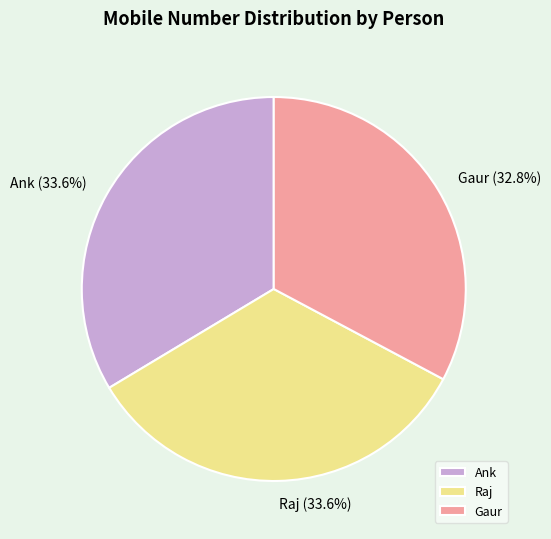

To the nearest percent, what portion does Gaur represent?

33%